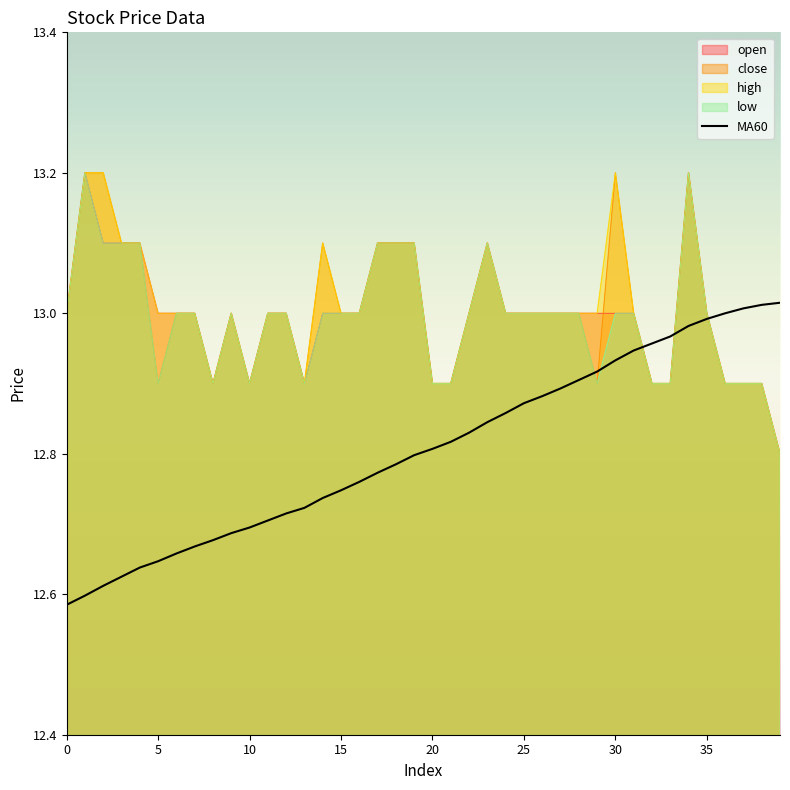

What is the spread (max minus min) of values at 39?

0.2